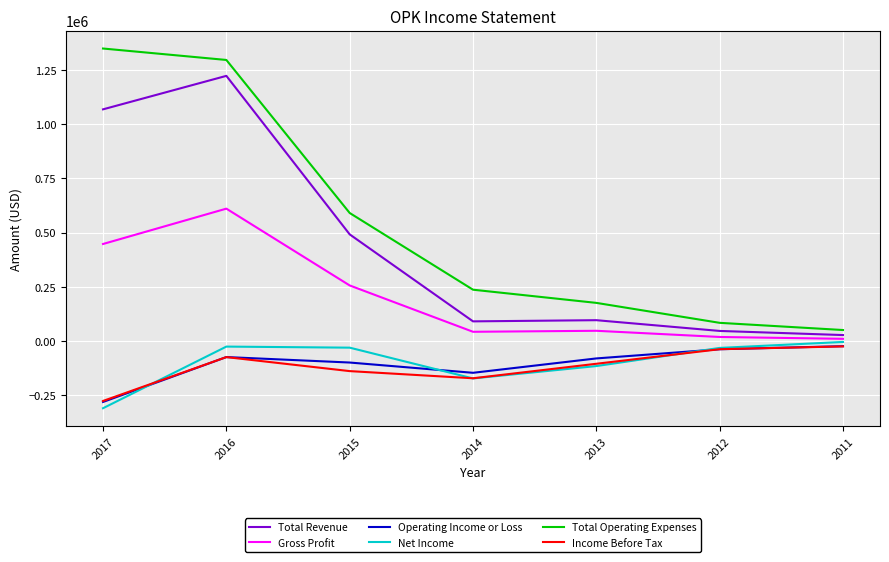

True or false: Income Before Tax and Total Operating Expenses cross at least once.

False